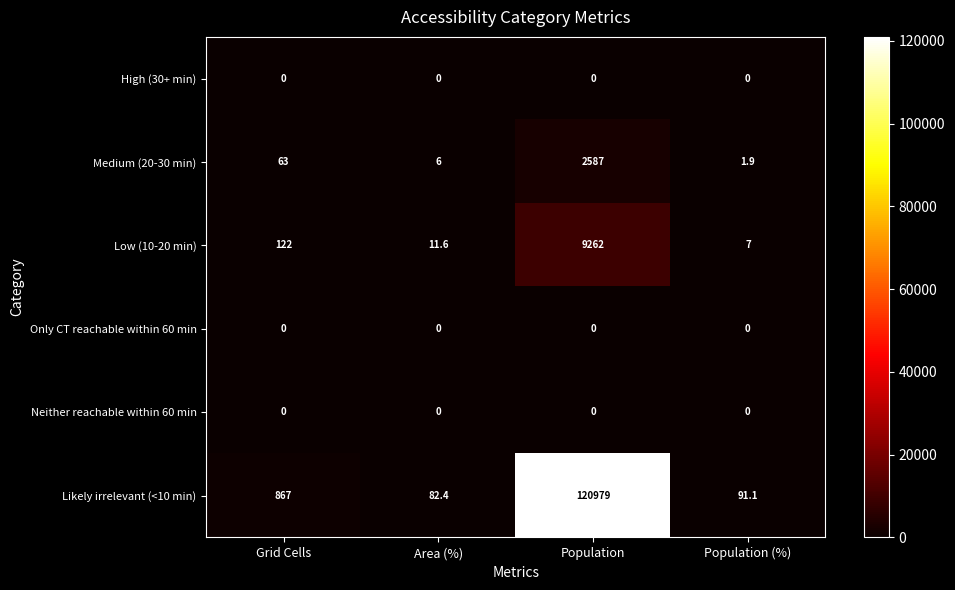

Which series has the largest range (max minus min)?

Likely irrelevant (<10 min)